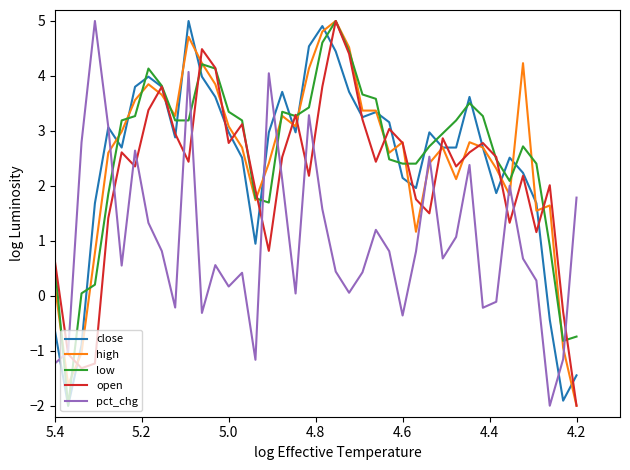

Is it true that open equals 2.2 at 28?

False